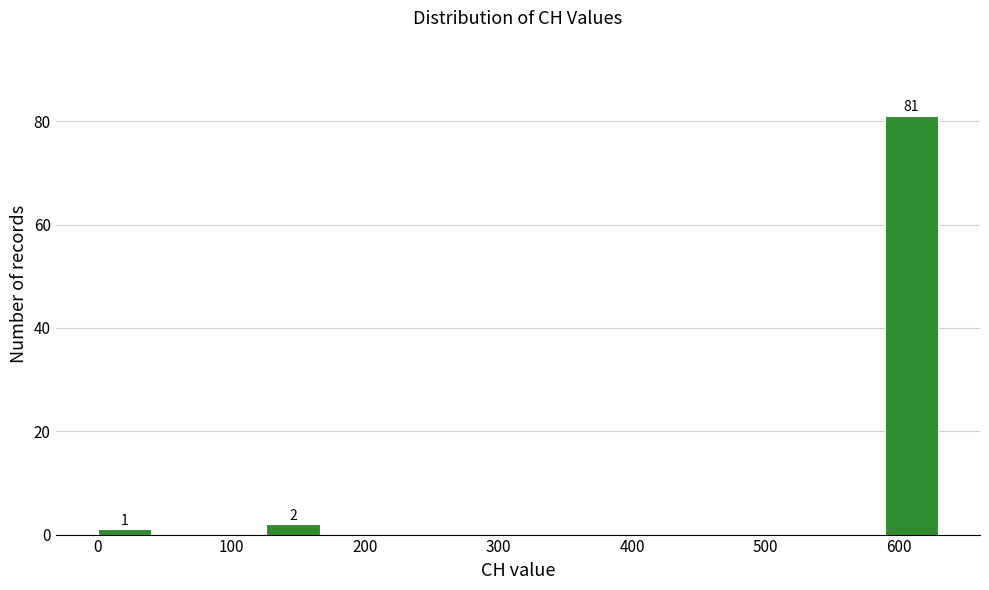

Which range on the x-axis has the tallest bar?

590 to 630